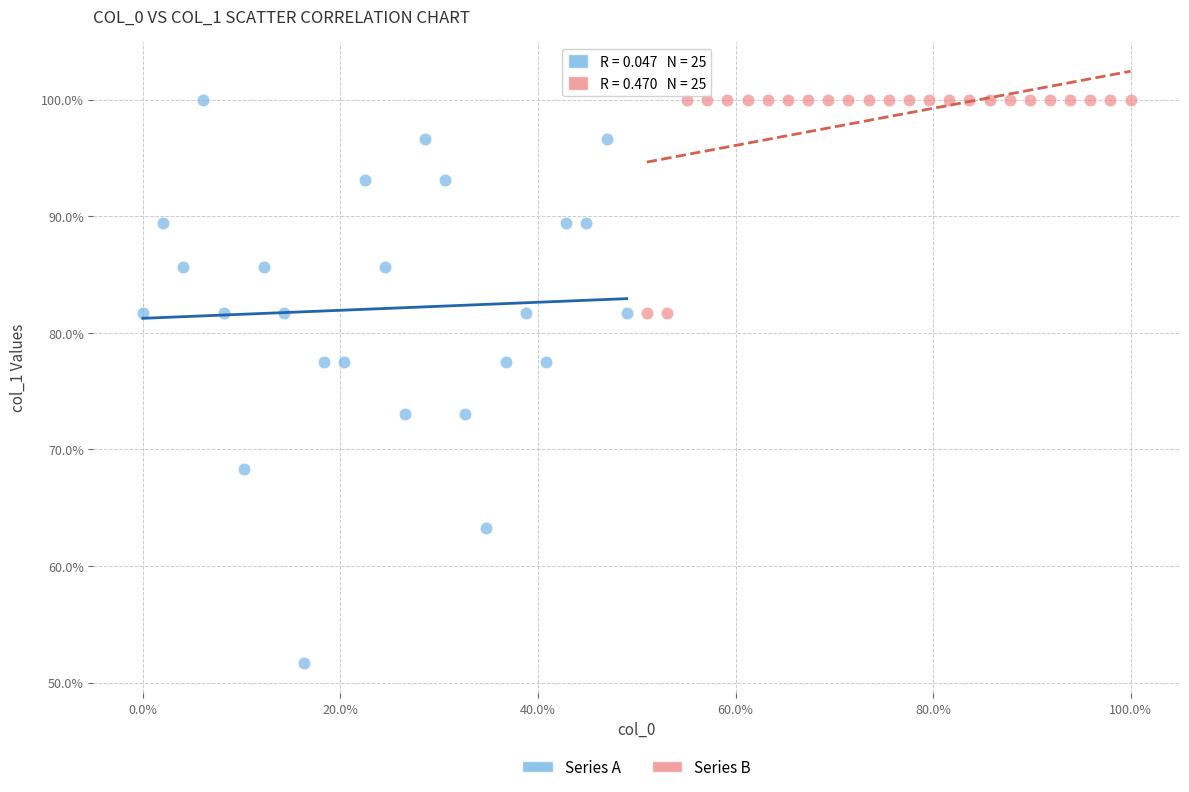

Which series has the largest Y range (max minus min)?

Series A